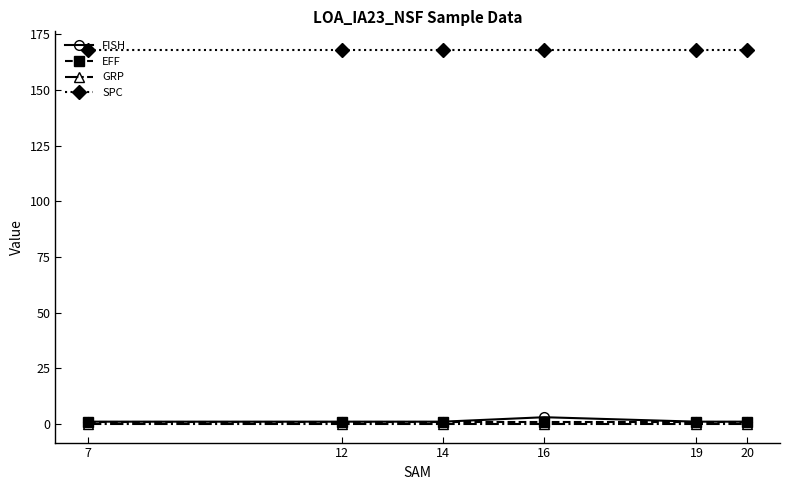

What are all the series names shown in the legend?

FISH, EFF, GRP, SPC